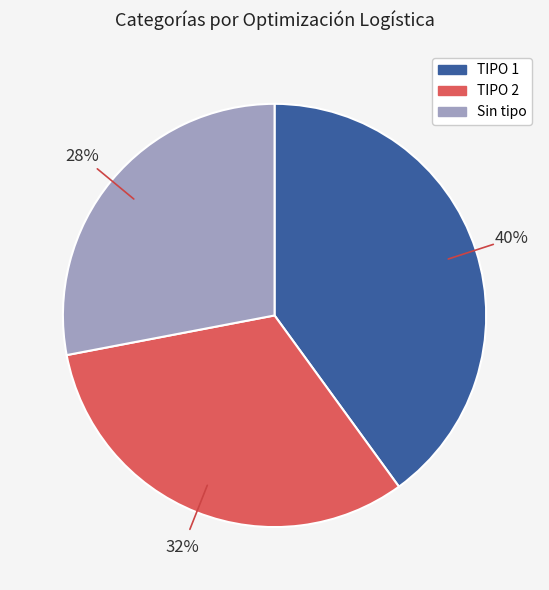

Which slice is the largest?

TIPO 1